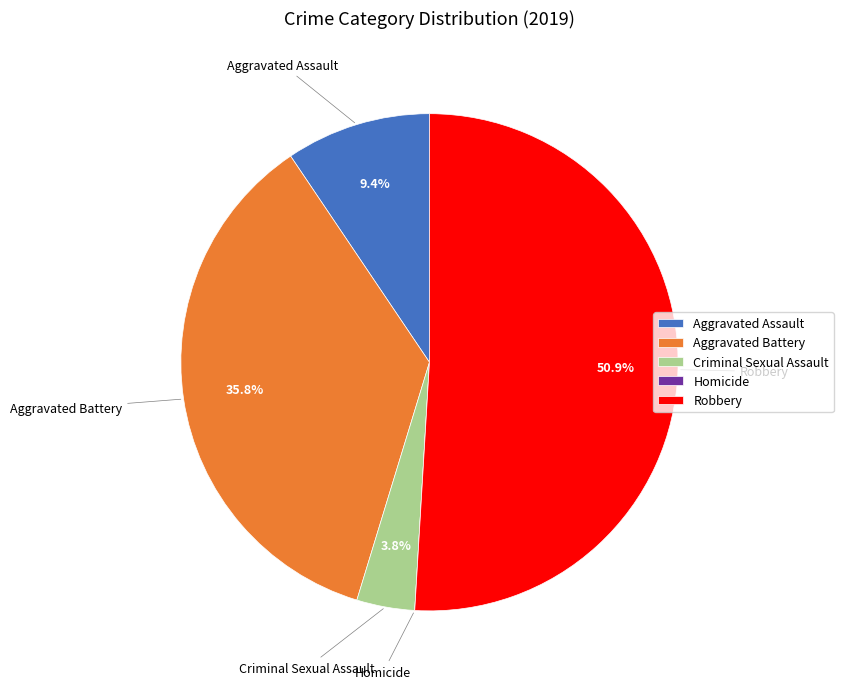

What percentage is NOT represented by Criminal Sexual Assault?

96.2%